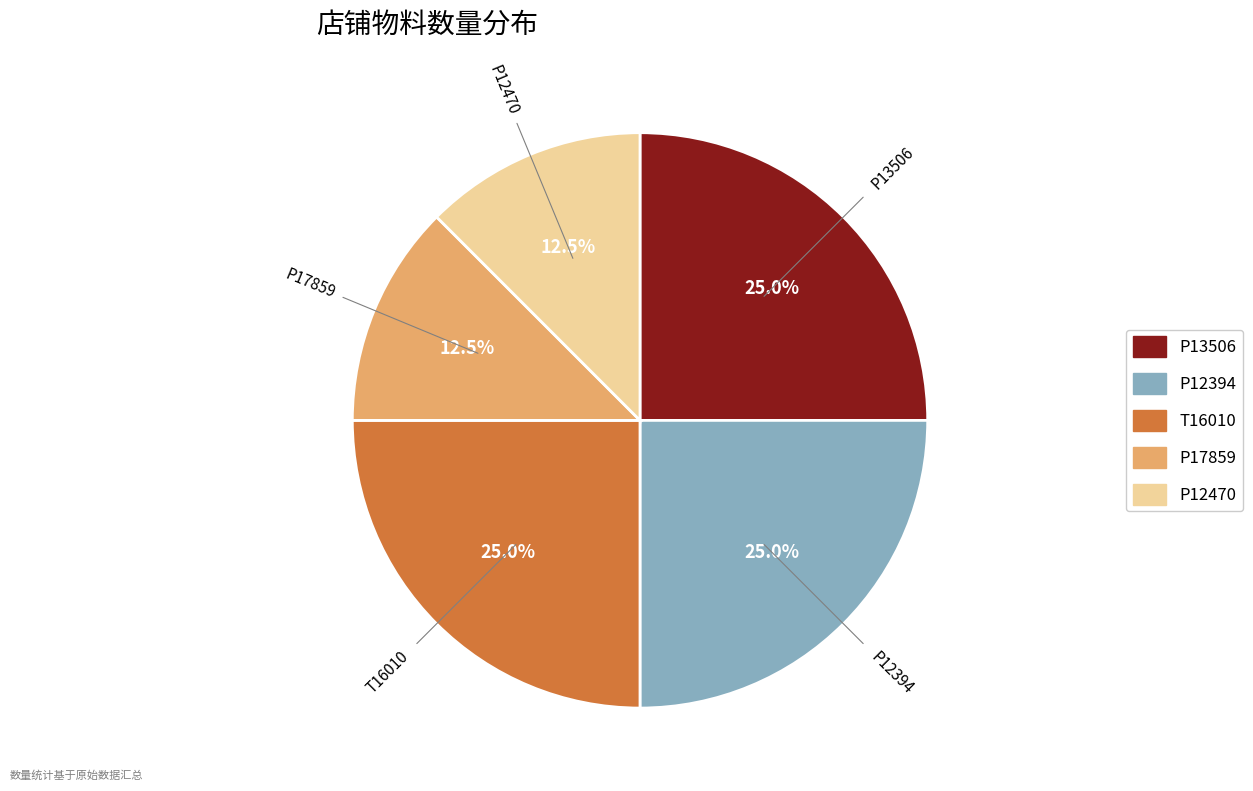

Is the sum of P12394 and P17859 greater than half?

No